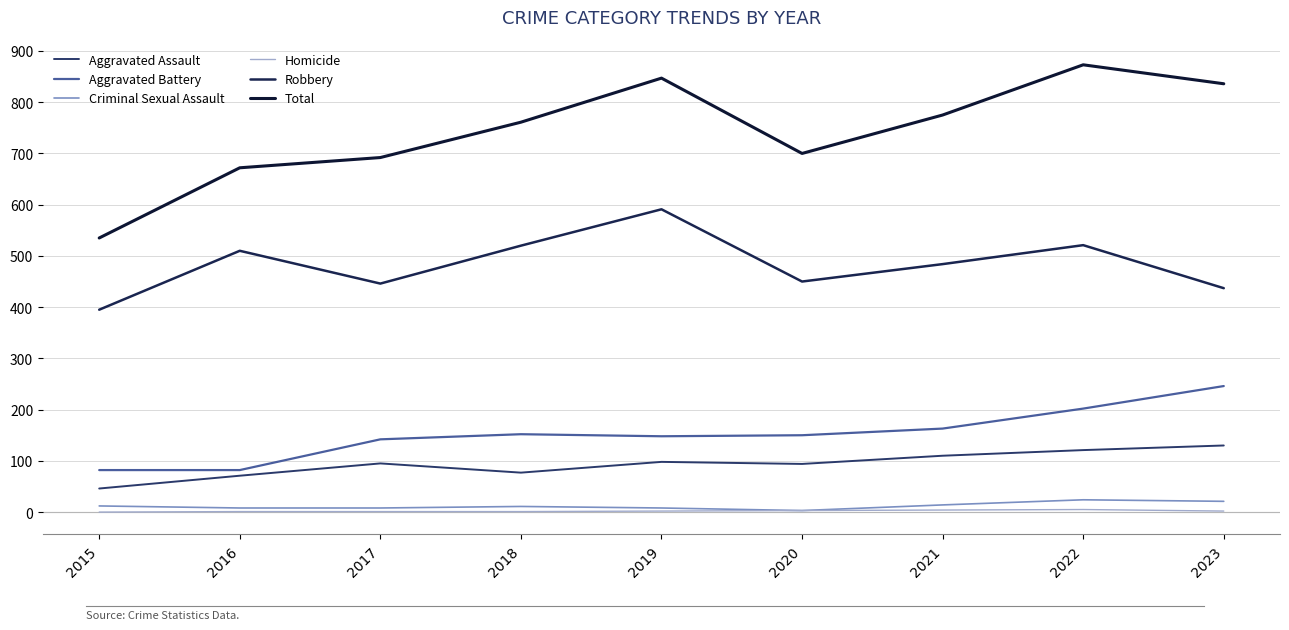

Which category has the lowest value in the Criminal Sexual Assault series?

2020